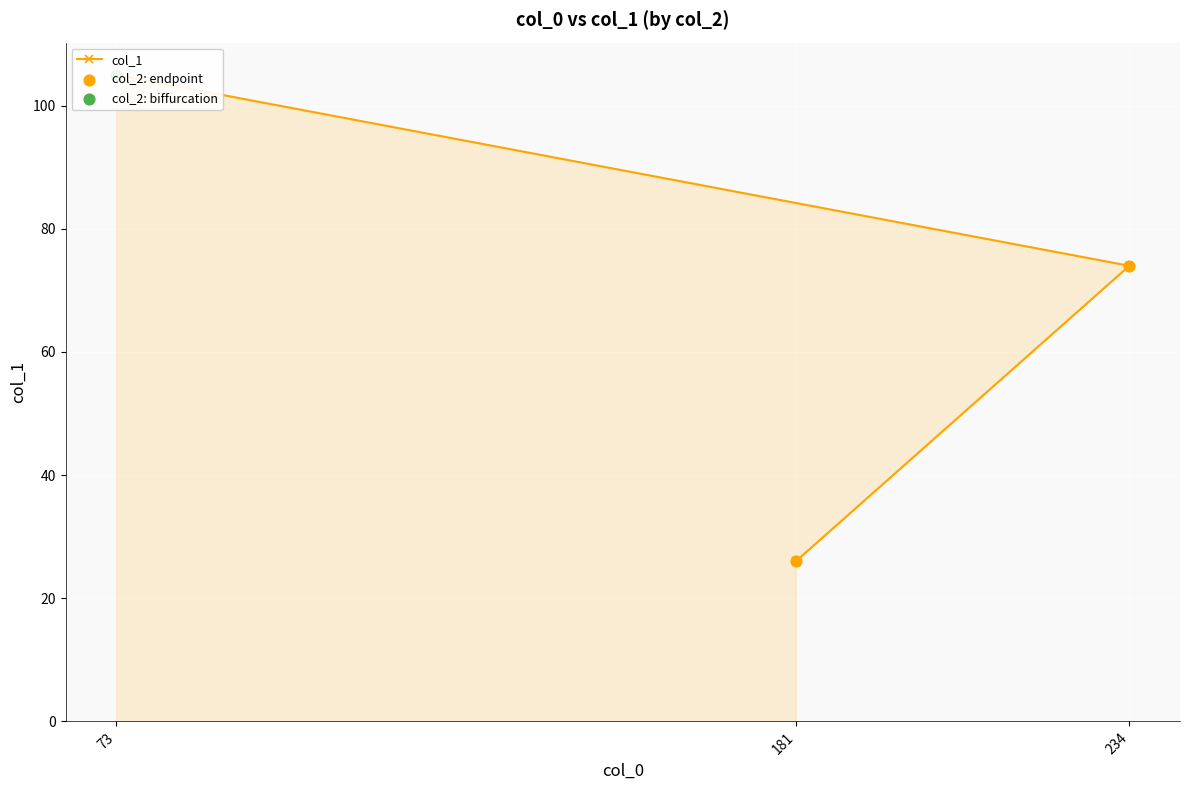

What is the ratio of the value at 73 to the value at 234?

1.4